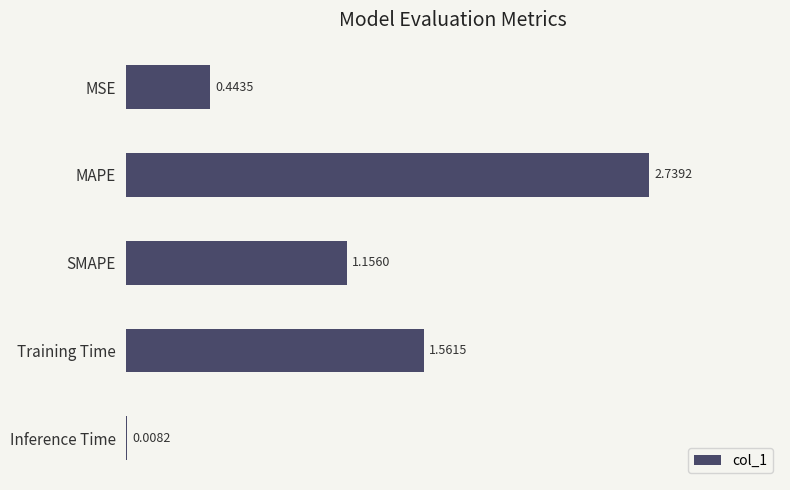

What is the change in value from SMAPE to Inference Time?

-1.1